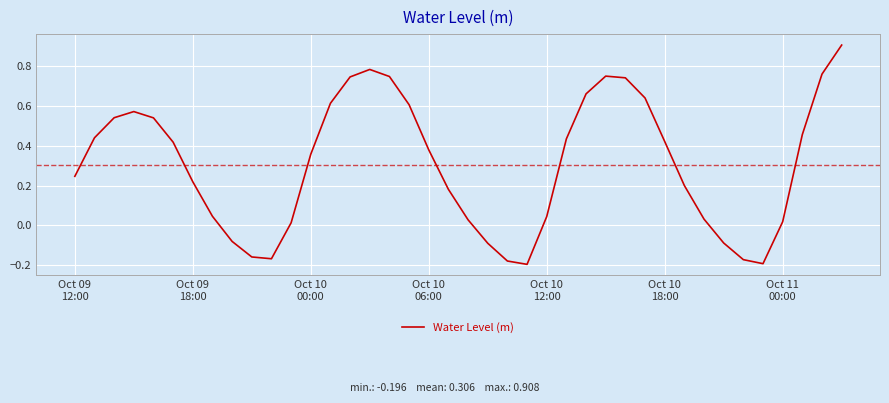

What is the greatest value displayed?

0.9